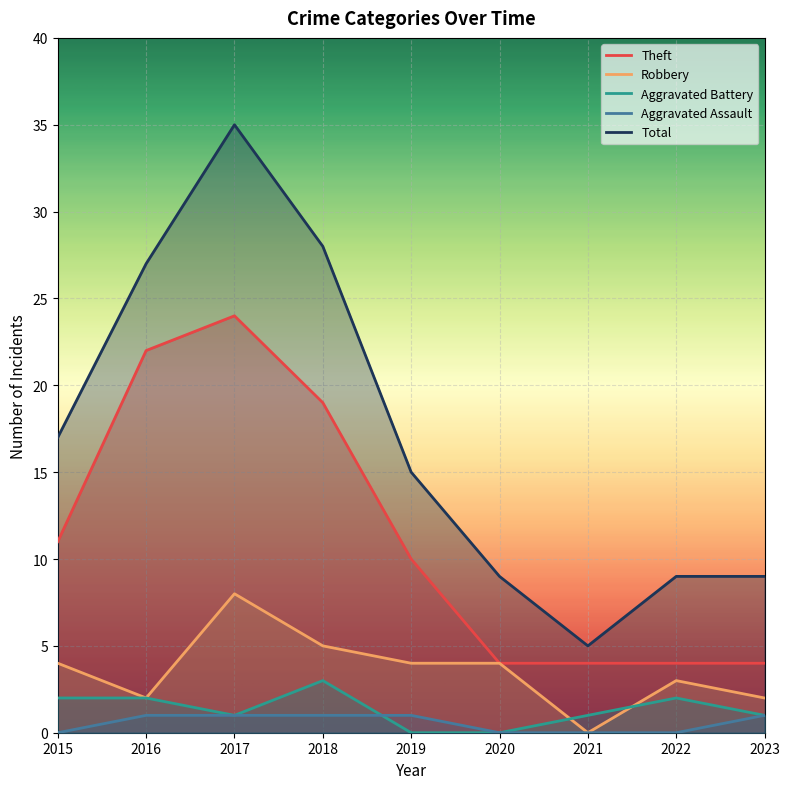

Which category has the highest value across all series?

2017